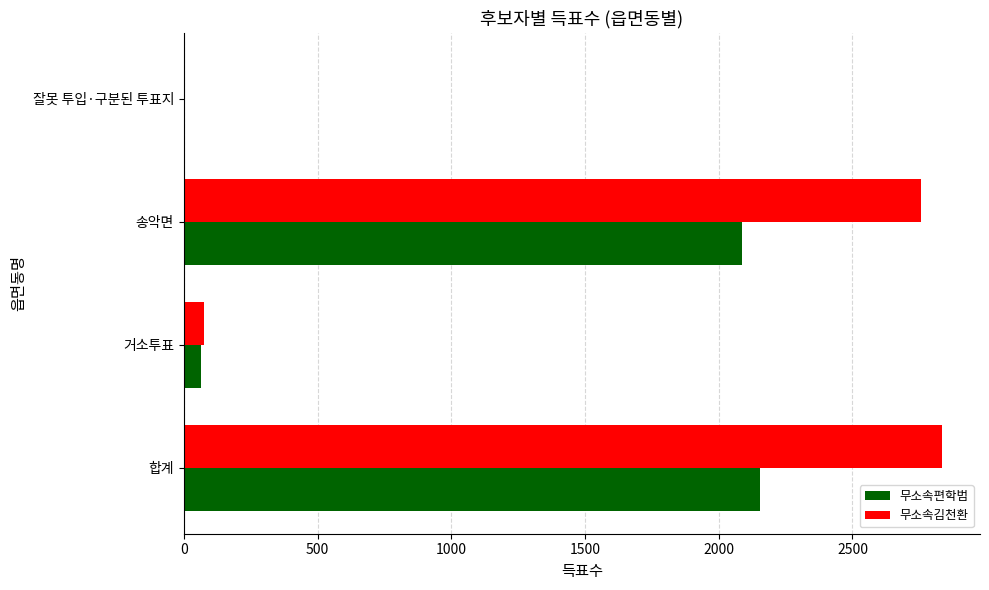

The value of 무소속김천환 at 송악면 is 2757. True or false?

True